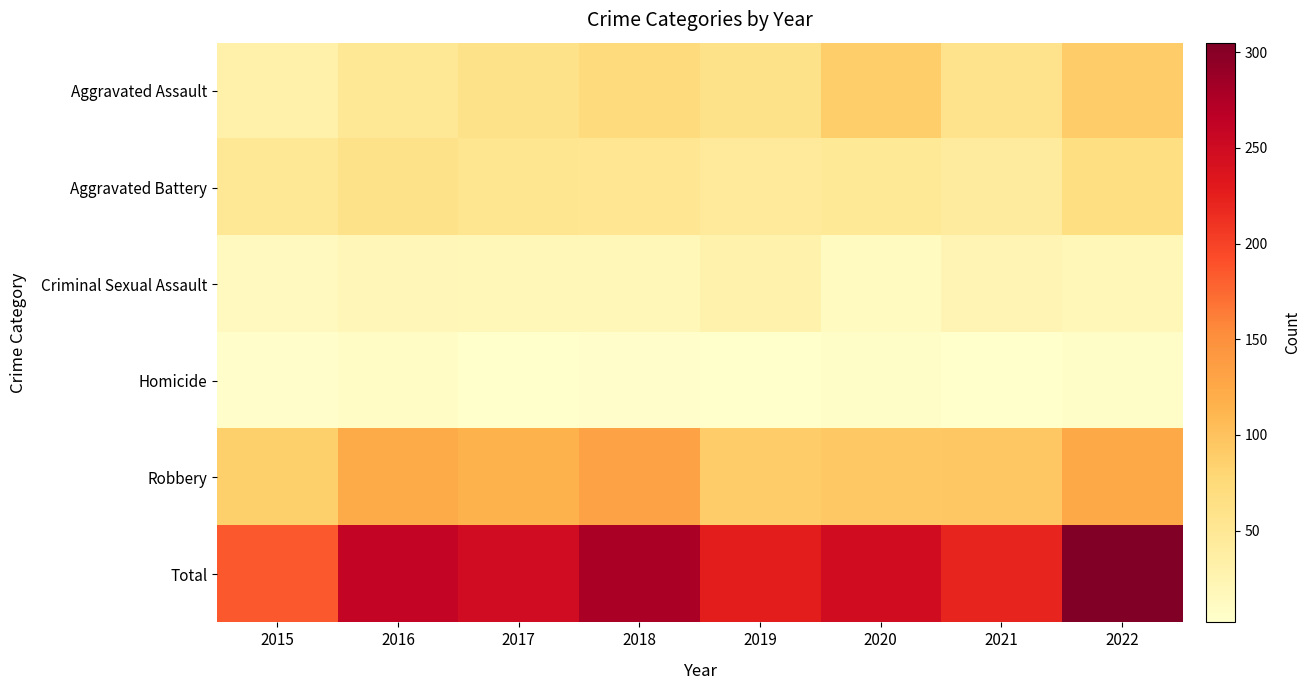

What is the greatest value displayed?

305